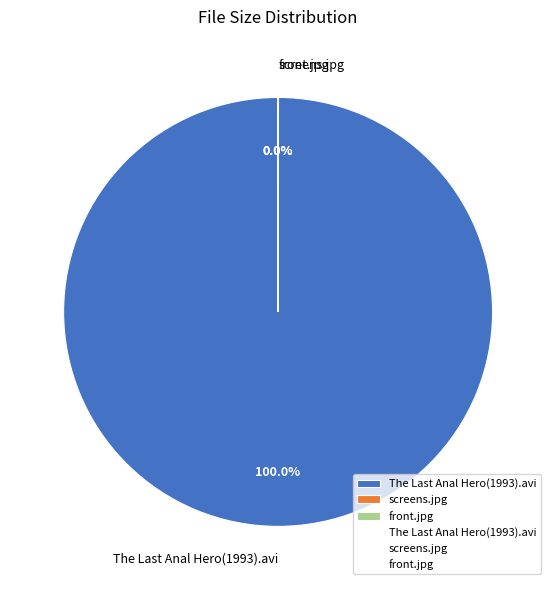

Which category has the biggest portion of the pie?

The Last Anal Hero(1993).avi